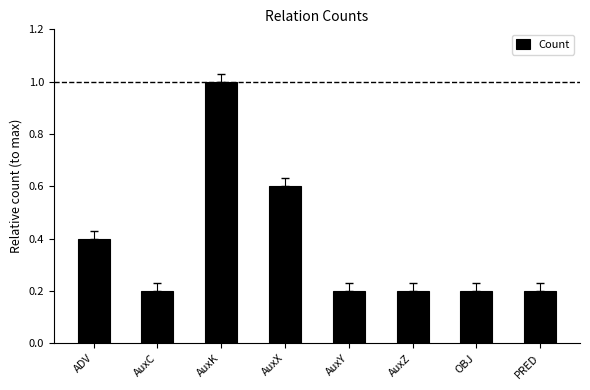

True or false: the data shows 0.4 at AuxY.

False